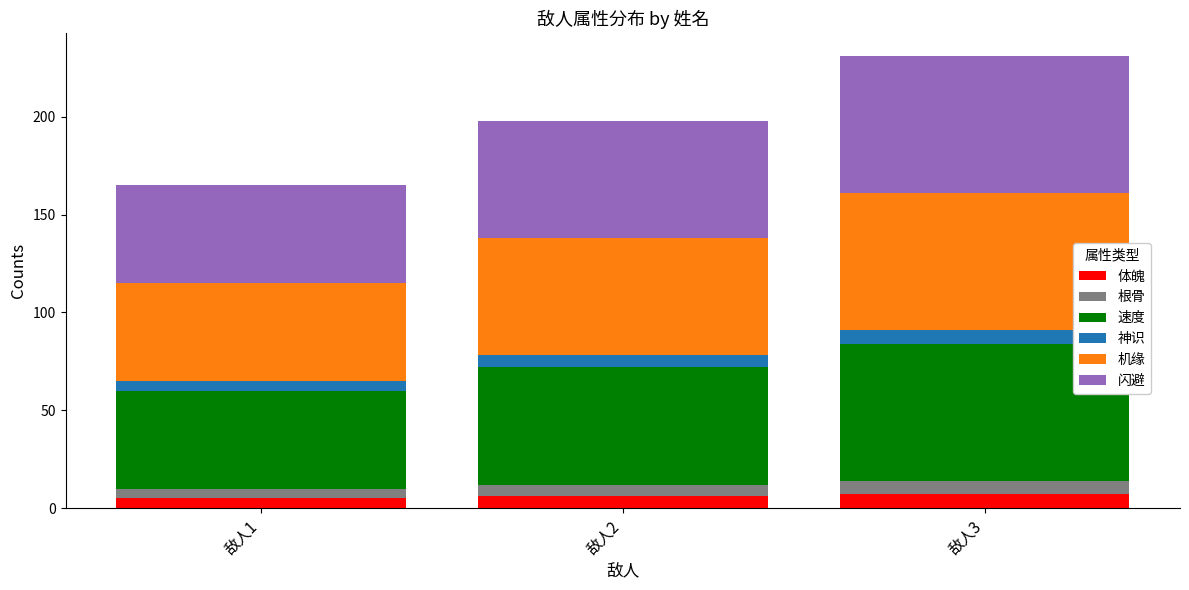

How many bars are there in total?

3